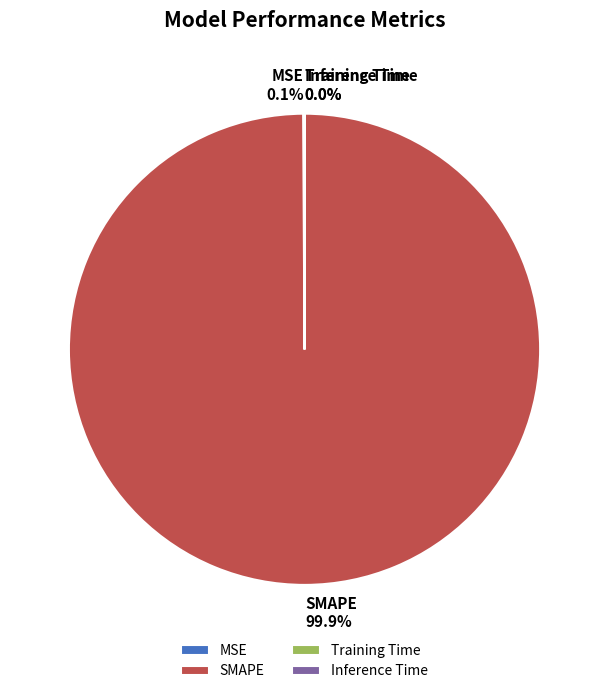

Which category has the biggest portion of the pie?

SMAPE